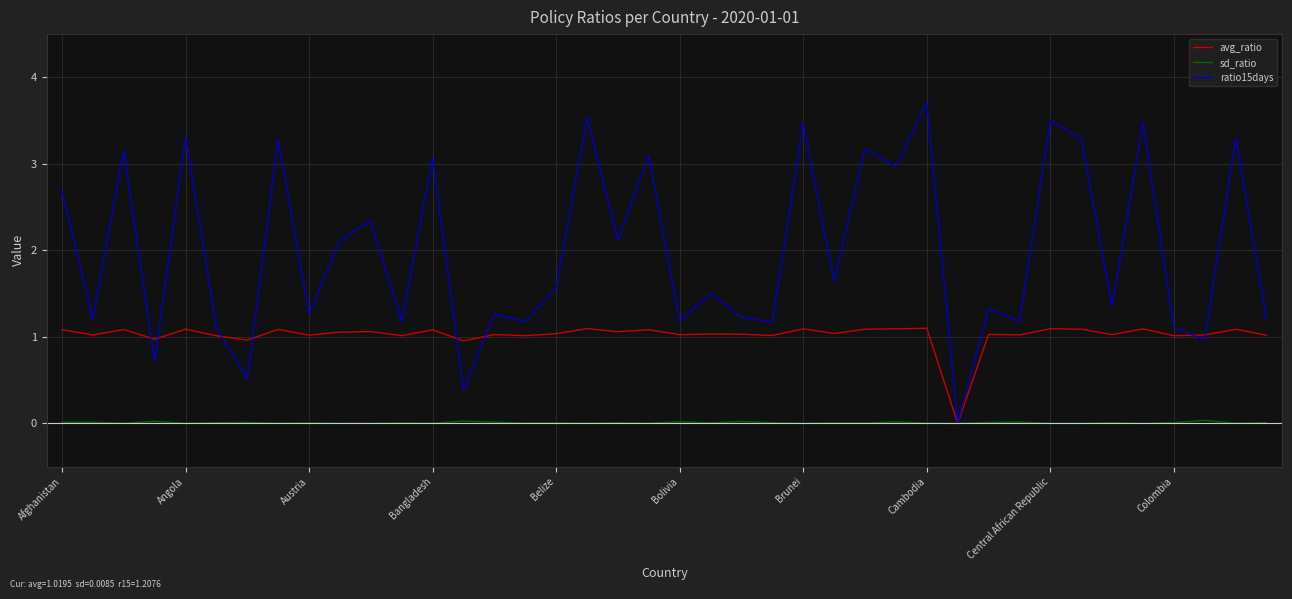

Which series has the largest total across all categories?

ratio15days